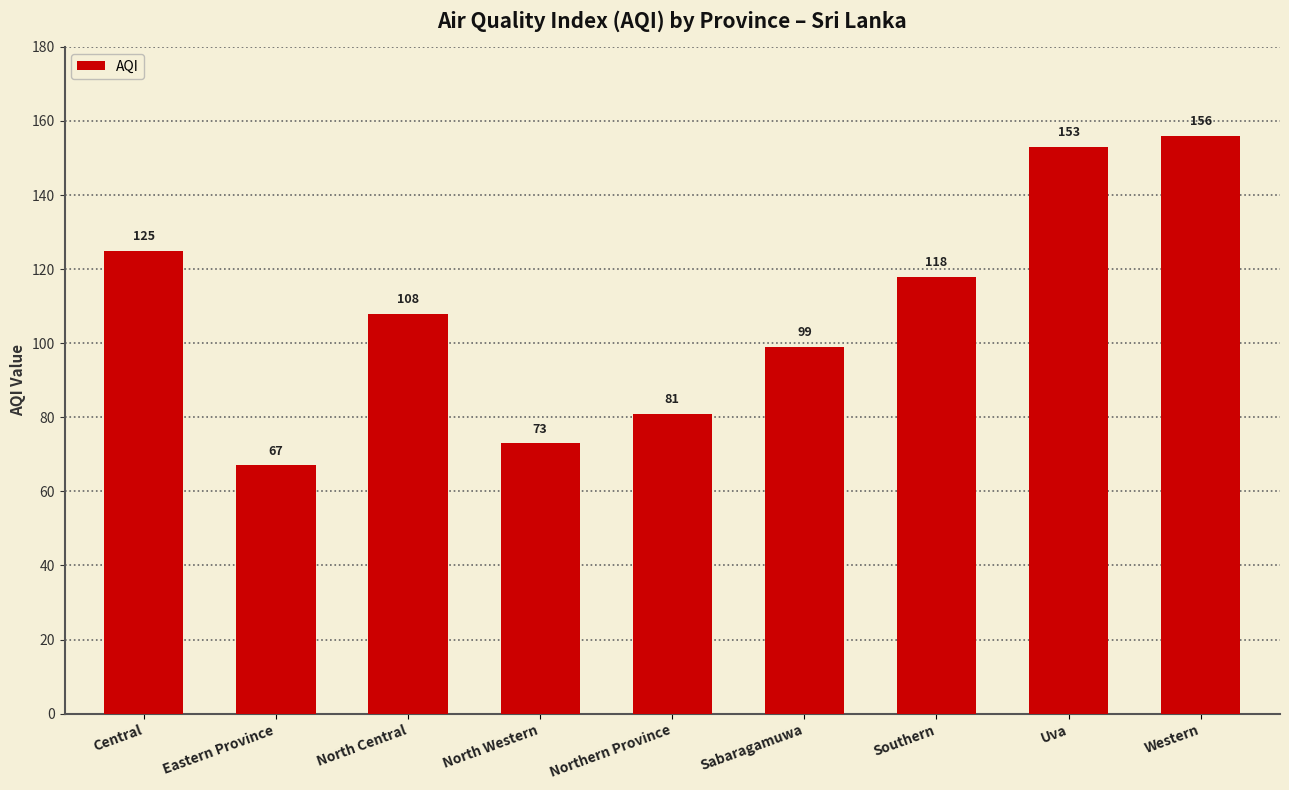

Where does the data first go above 108?

Central